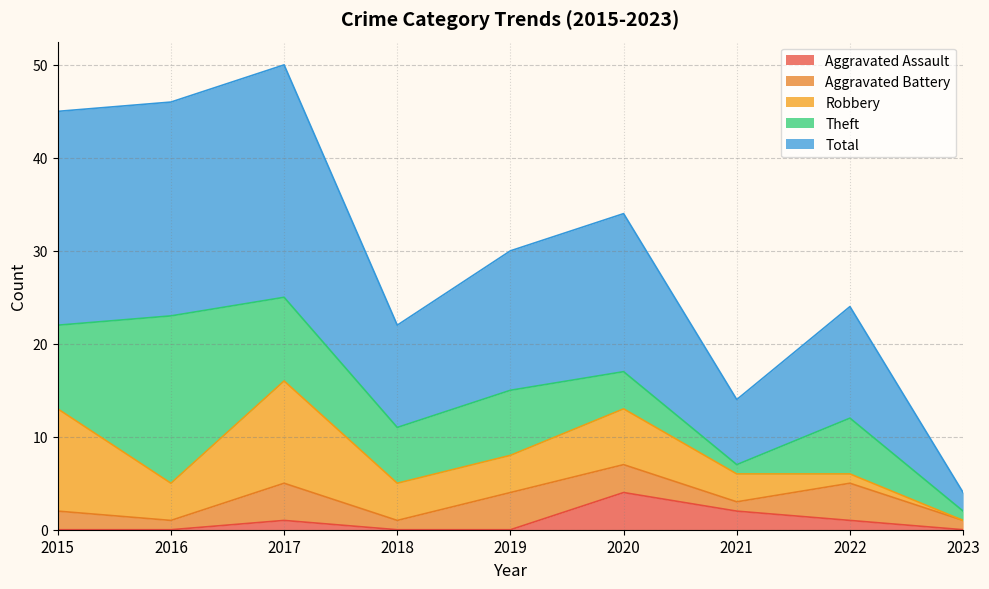

True or false: Aggravated Battery has a value of 1 at 2023.

False